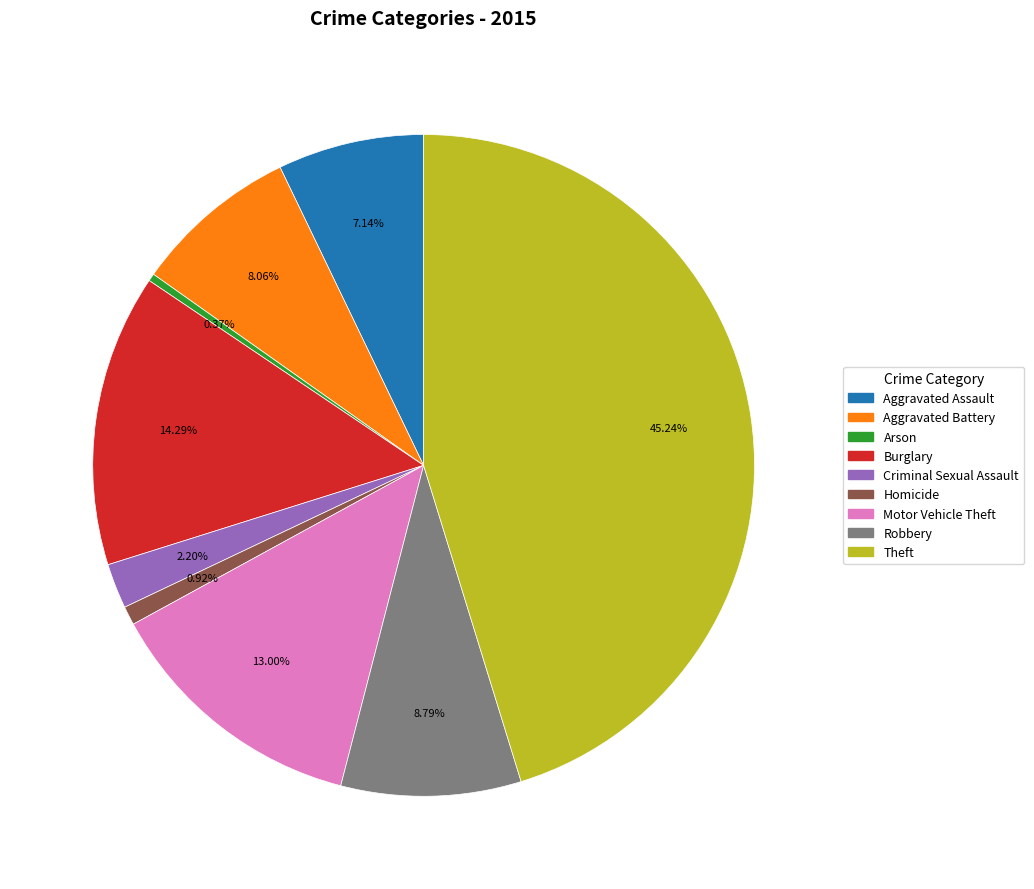

How much of the chart is everything except Aggravated Assault?

92.9%